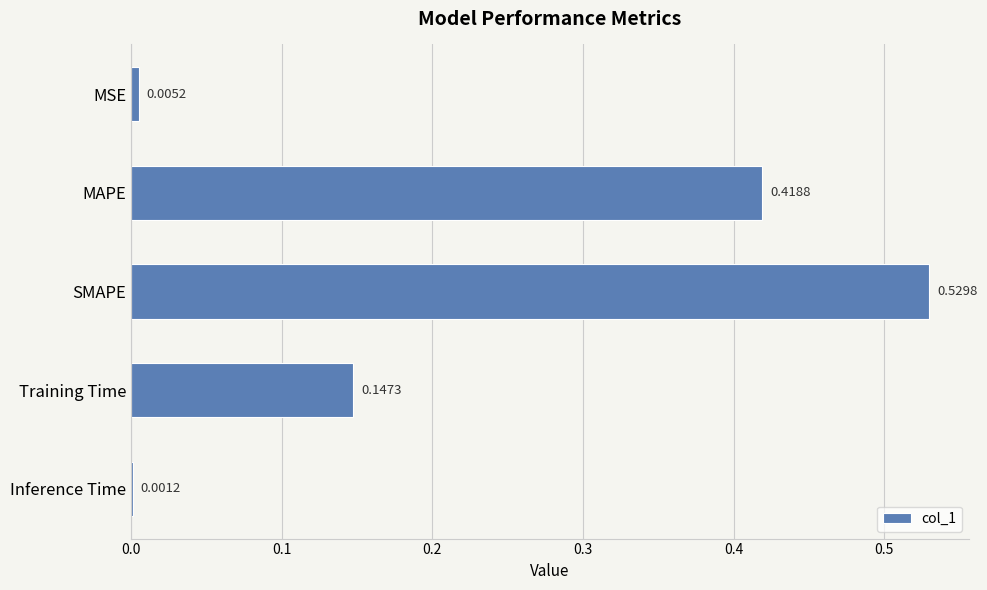

Which has a higher value, Training Time or MSE?

Training Time